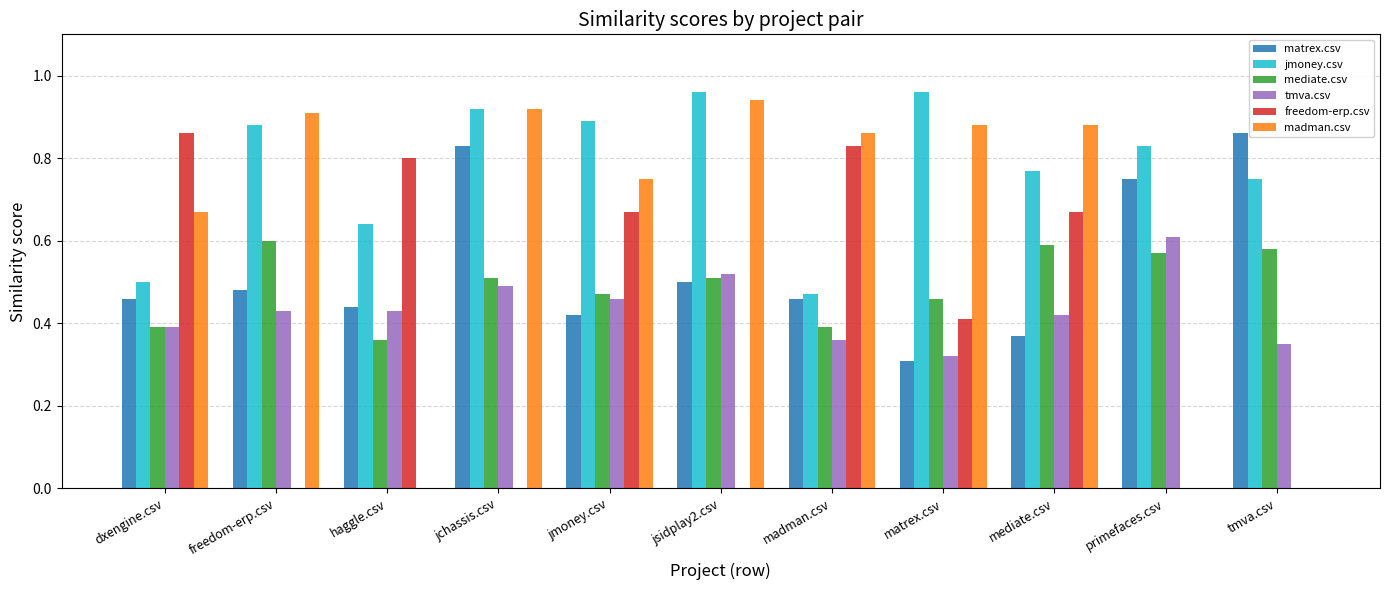

The value of madman.csv at matrex.csv is 0.9. True or false?

True